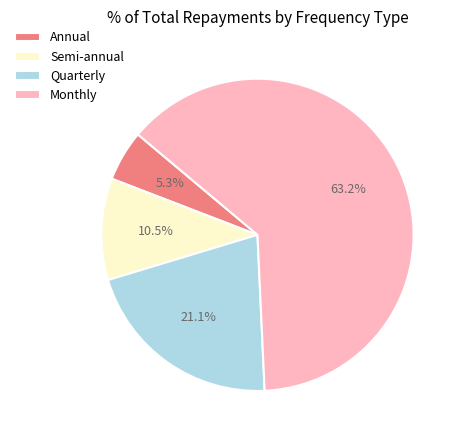

Approximately how many times larger is the value at Annual compared to Monthly?

0.1